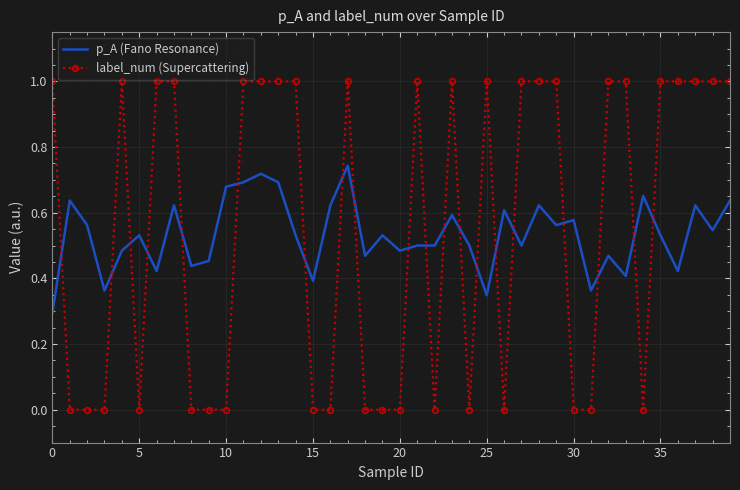

Rank the series by their maximum value, from lowest to highest.

p_A (Fano Resonance), label_num (Supercattering)